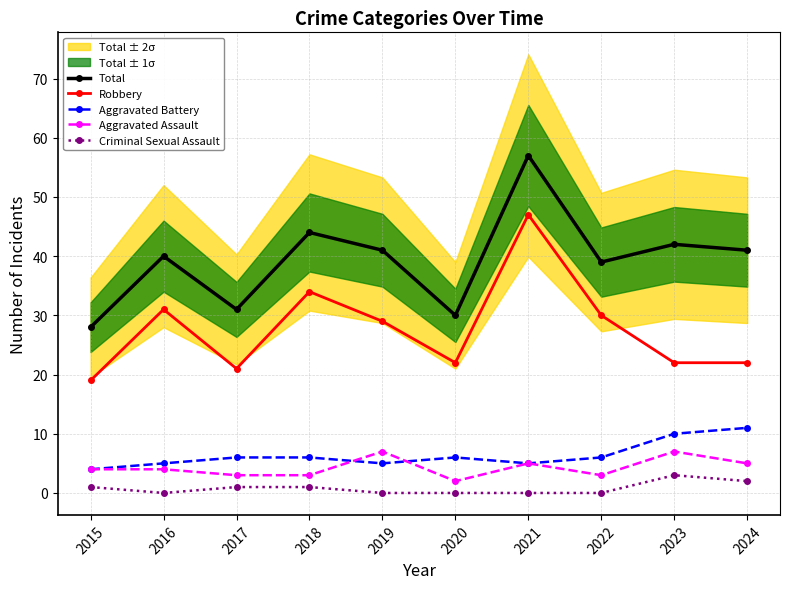

How many series are shown in this chart?

5